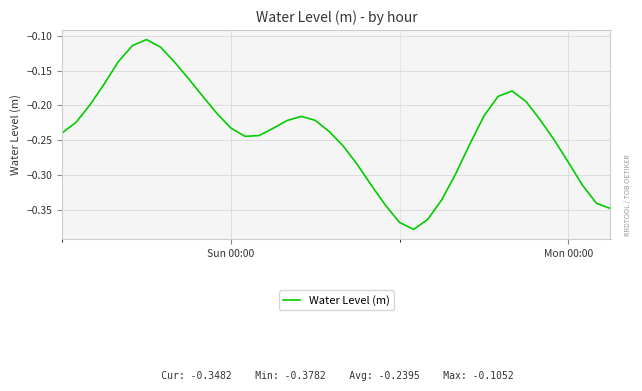

True or false: the data has more than 0 interior local peaks.

True